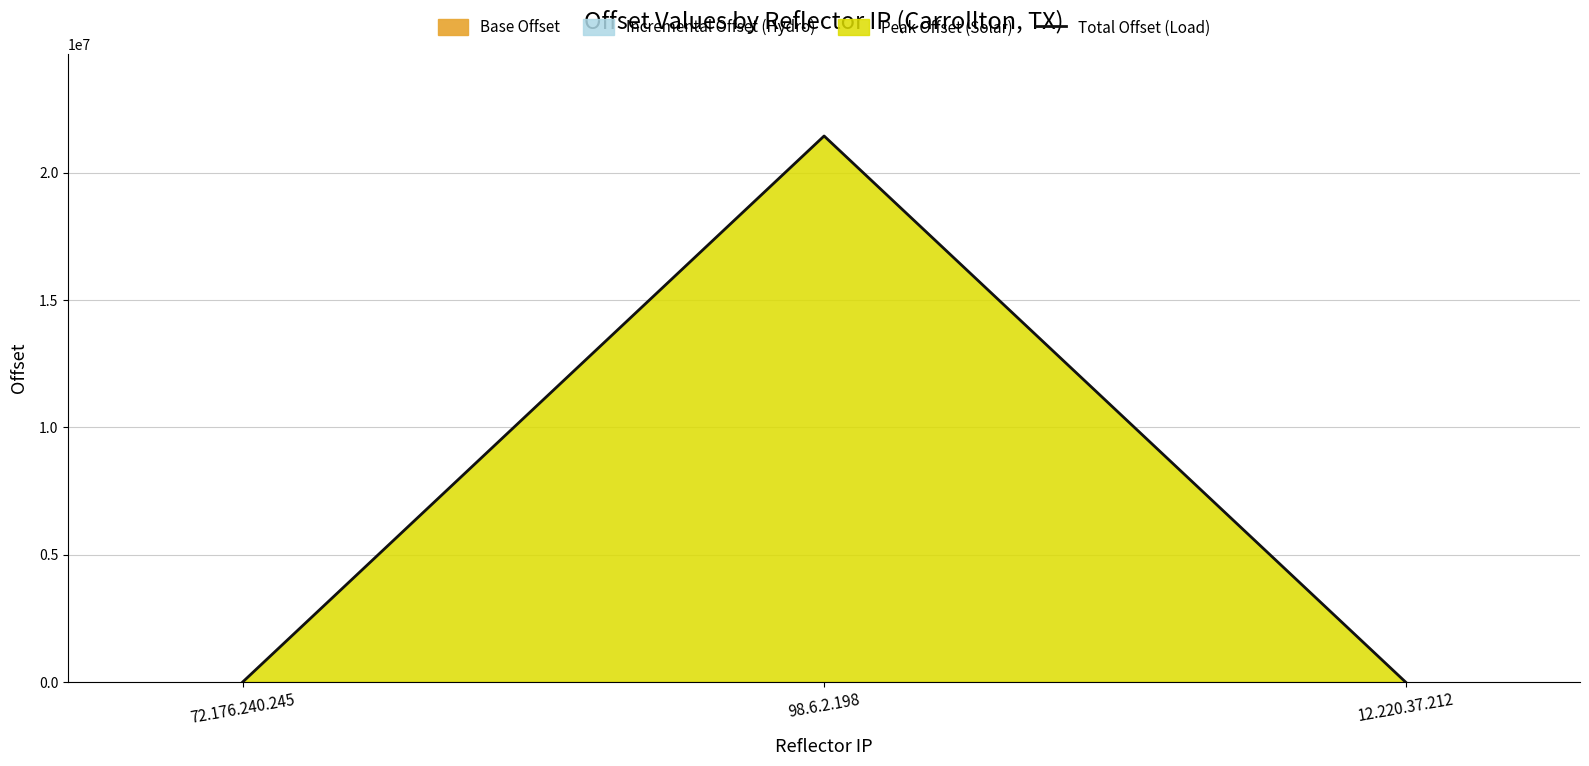

At which label does the data first exceed 30?

98.6.2.198